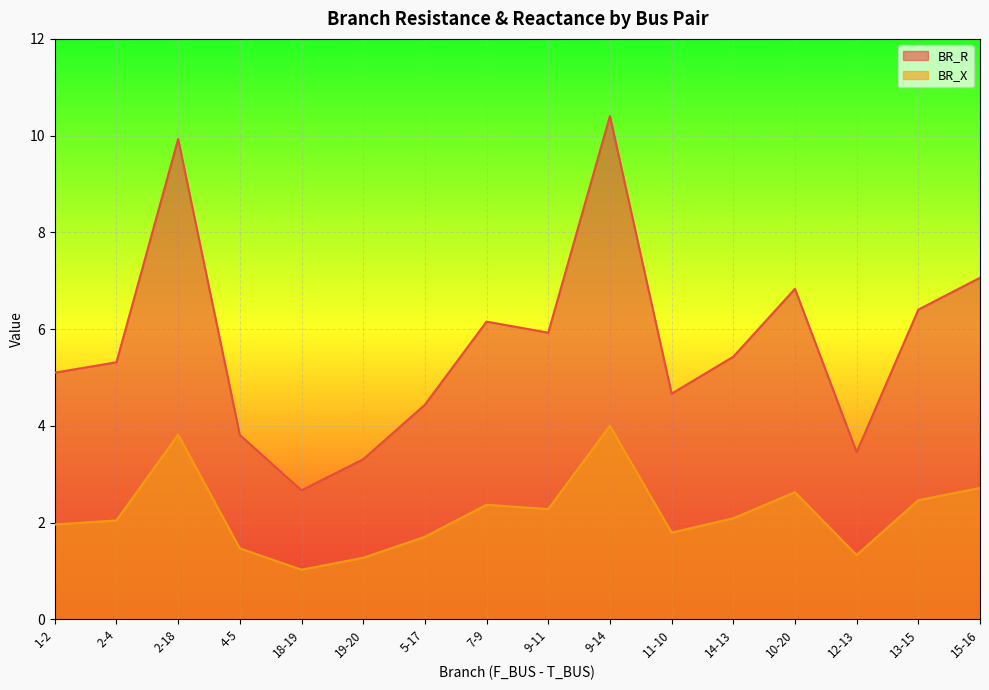

Reading left to right, extract all data points from this chart.

BR_R: 5.1	5.3	9.9	3.8	2.7	3.3	4.4	6.2	5.9	10.4	4.7	5.4	6.8	3.5	6.4	7.1
BR_X: 2.0	2.0	3.8	1.5	1.0	1.3	1.7	2.4	2.3	4.0	1.8	2.1	2.6	1.3	2.5	2.7